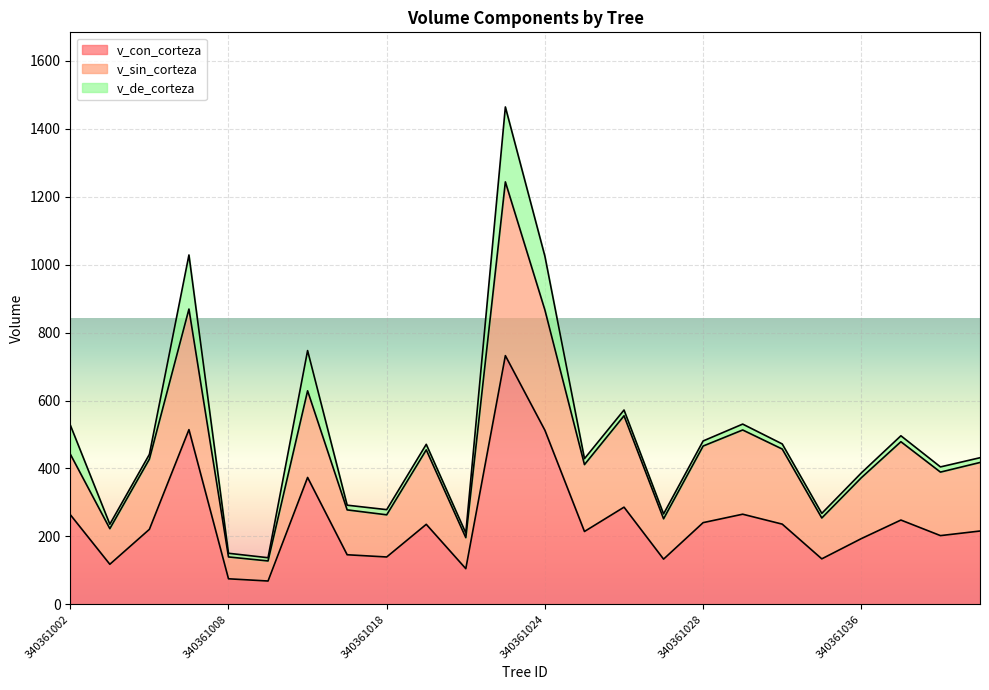

List the labels in order of v_sin_corteza value, smallest first.

340361011, 340361008, 340361021, 340361003, 340361027, 340361034, 340361018, 340361015, 340361036, 340361038, 340361025, 340361040, 340361004, 340361002, 340361020, 340361032, 340361028, 340361037, 340361031, 340361026, 340361013, 340361024, 340361005, 340361022